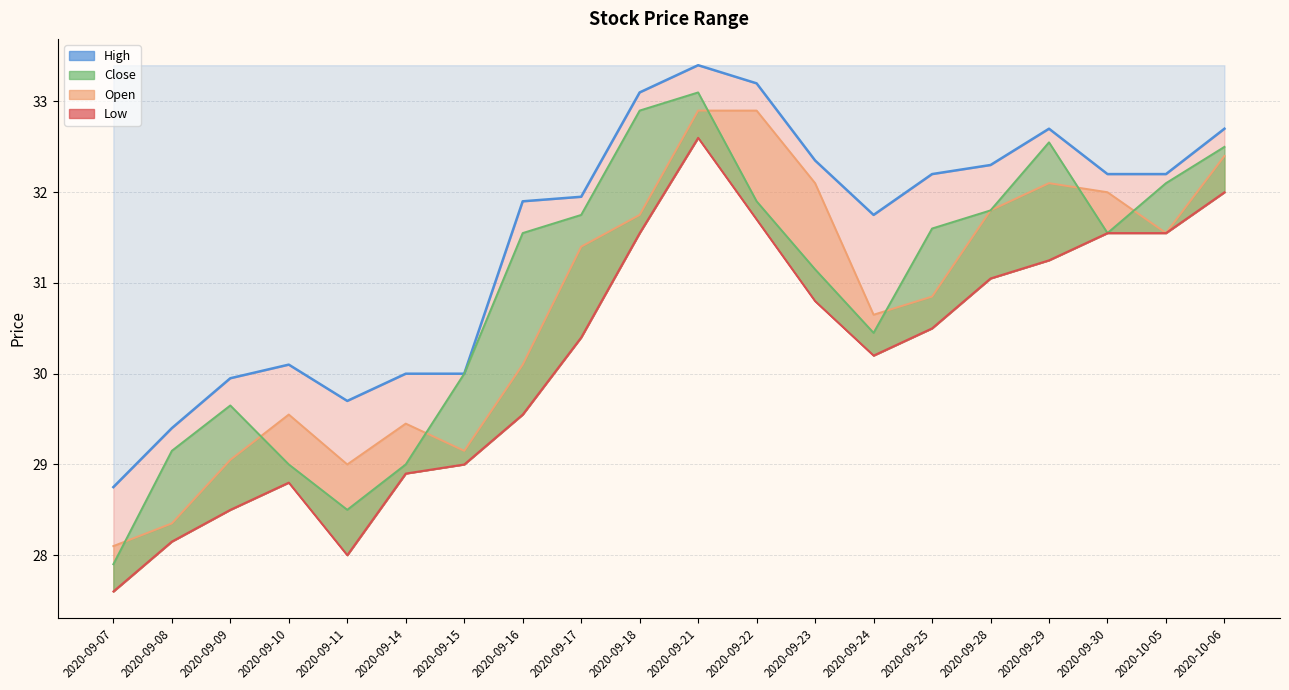

What is the label of the 13th point from the left?

2020-09-23